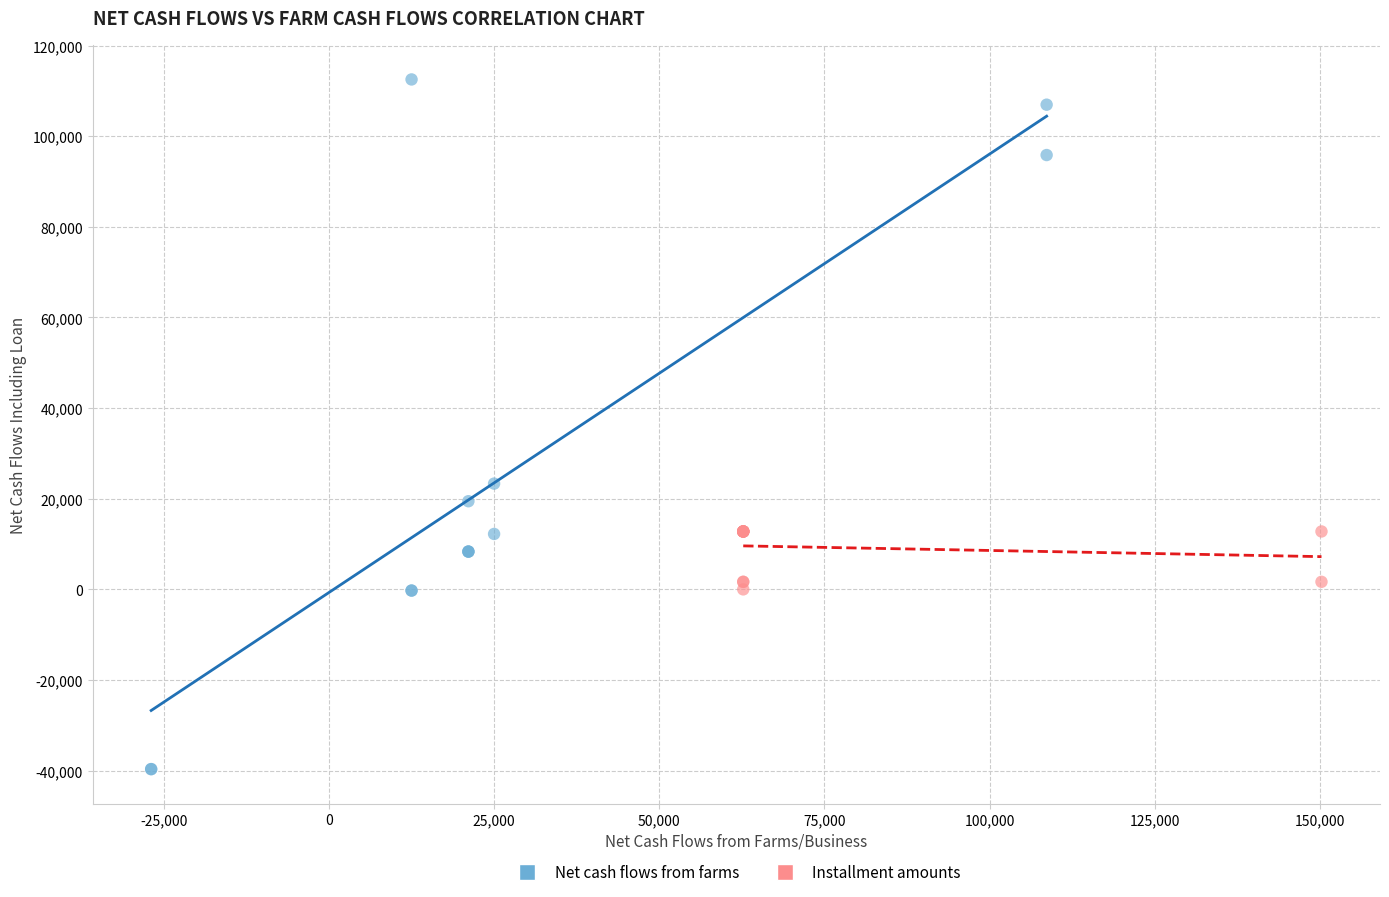

Which series has the largest Y range (max minus min)?

Net cash flows from farms